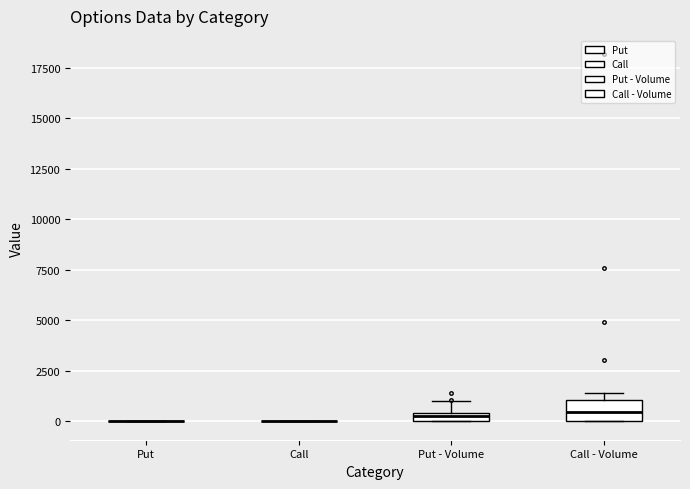

Which box is the tallest, from its lower edge to its upper edge?

Call - Volume